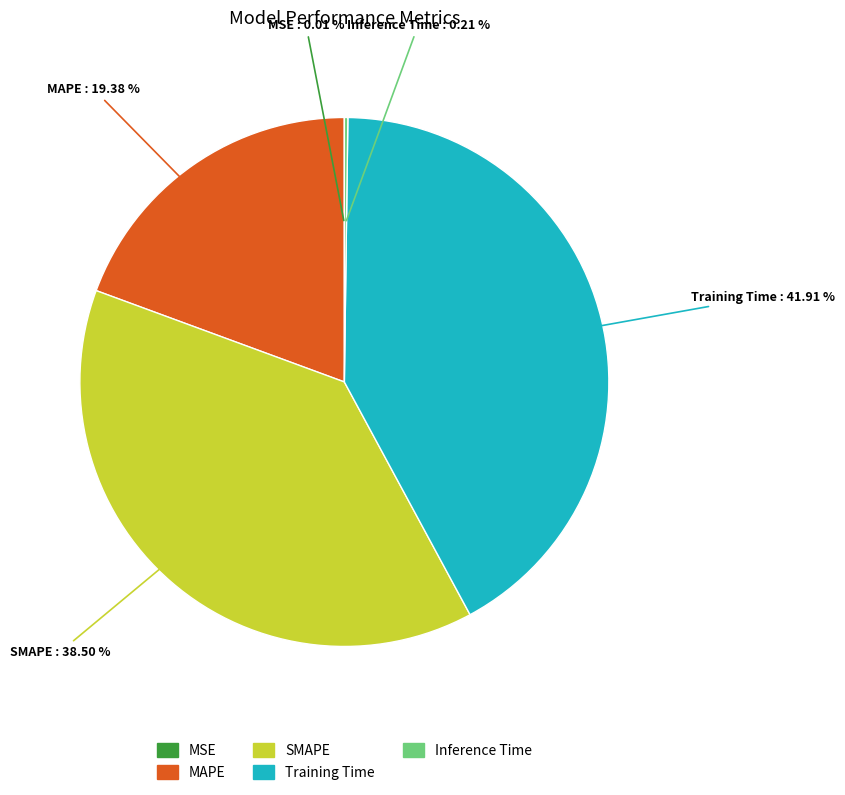

Which slice is the largest?

Training Time